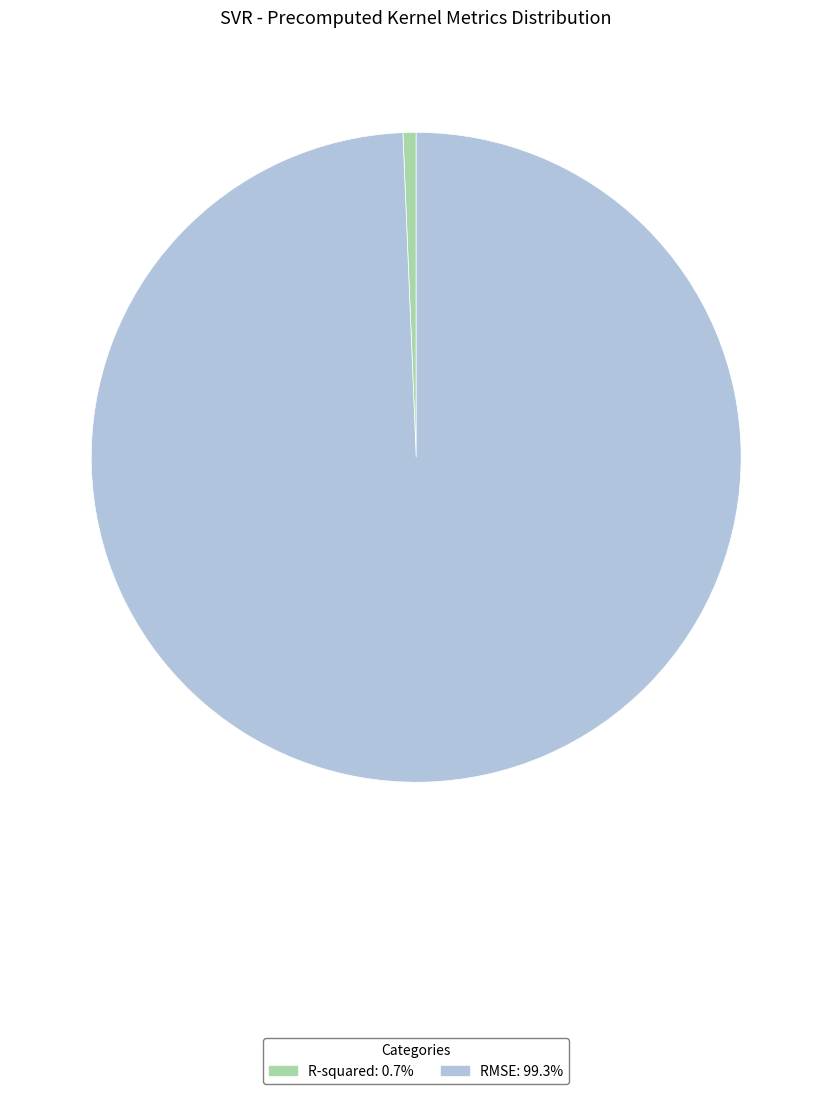

How many segments does this pie chart have?

2